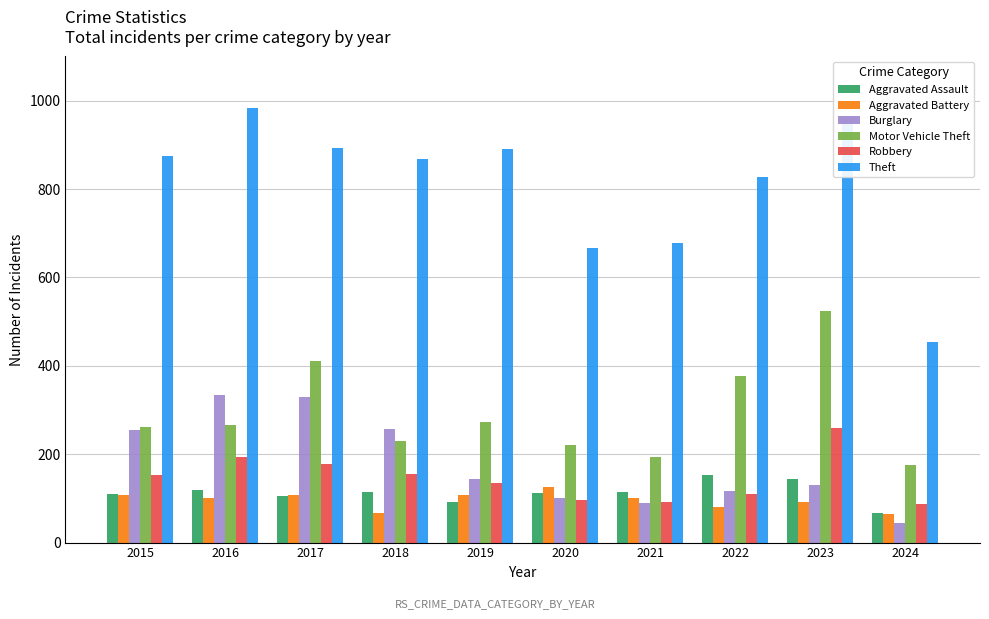

How many series are shown in this chart?

6